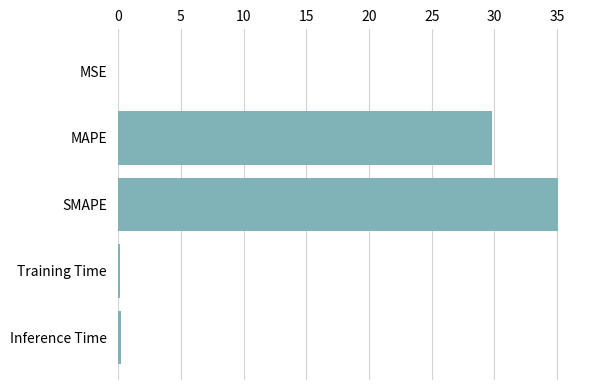

The chart shows a value of 52.2 at MAPE. True or false?

False